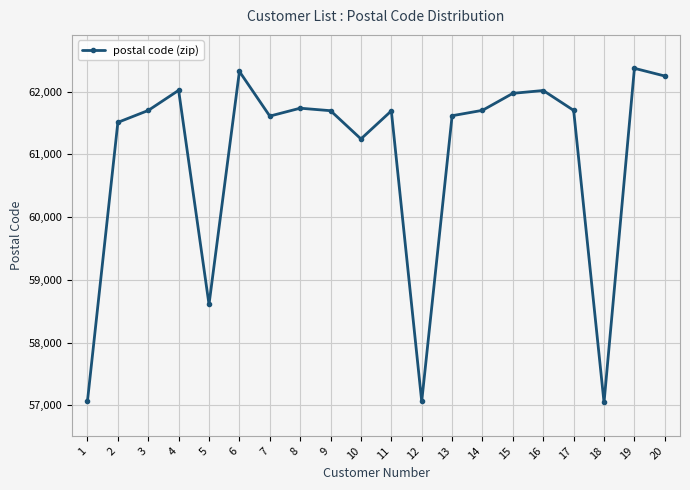

Between 18 and 16, which is larger?

16